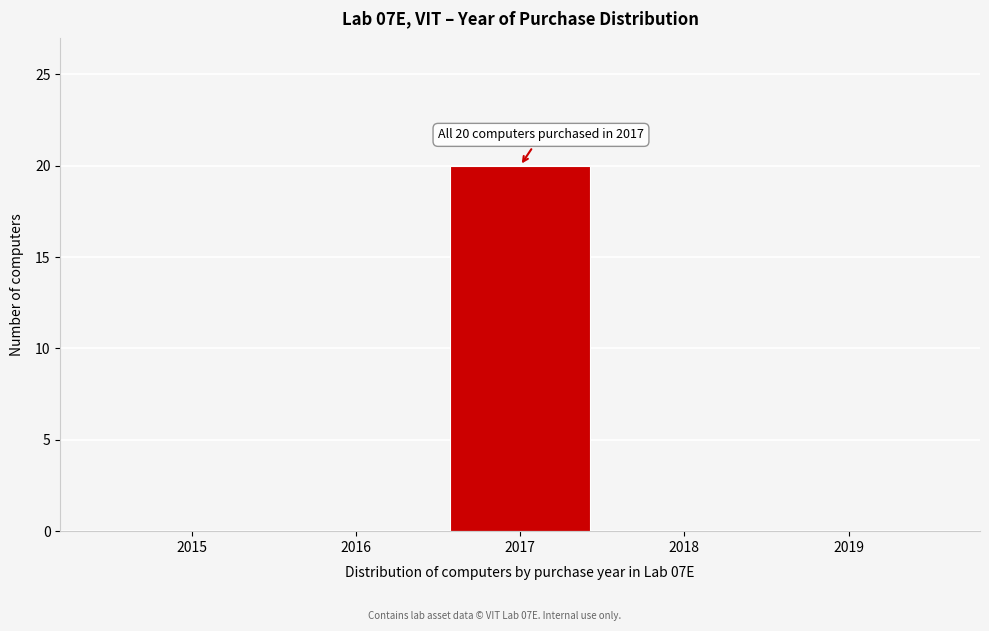

Reading right to left, transcribe all the data shown in this chart.

2019=0	2018=0	2017=20	2016=0	2015=0